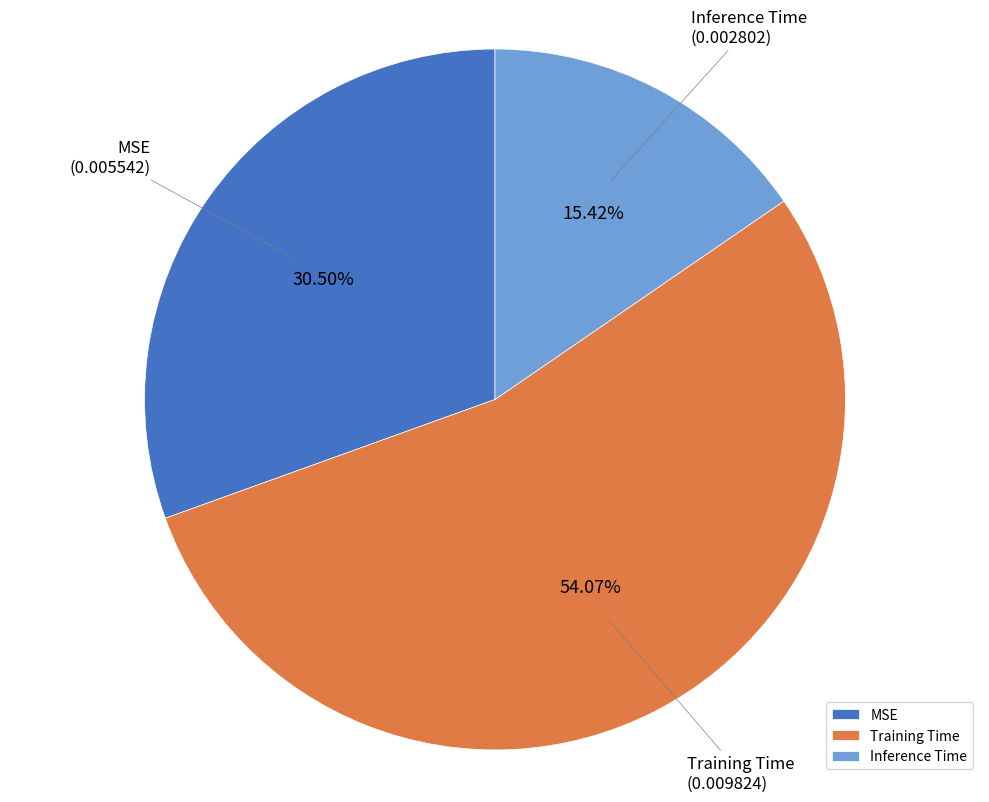

Rank the categories by value from lowest to highest.

Inference Time, MSE, Training Time